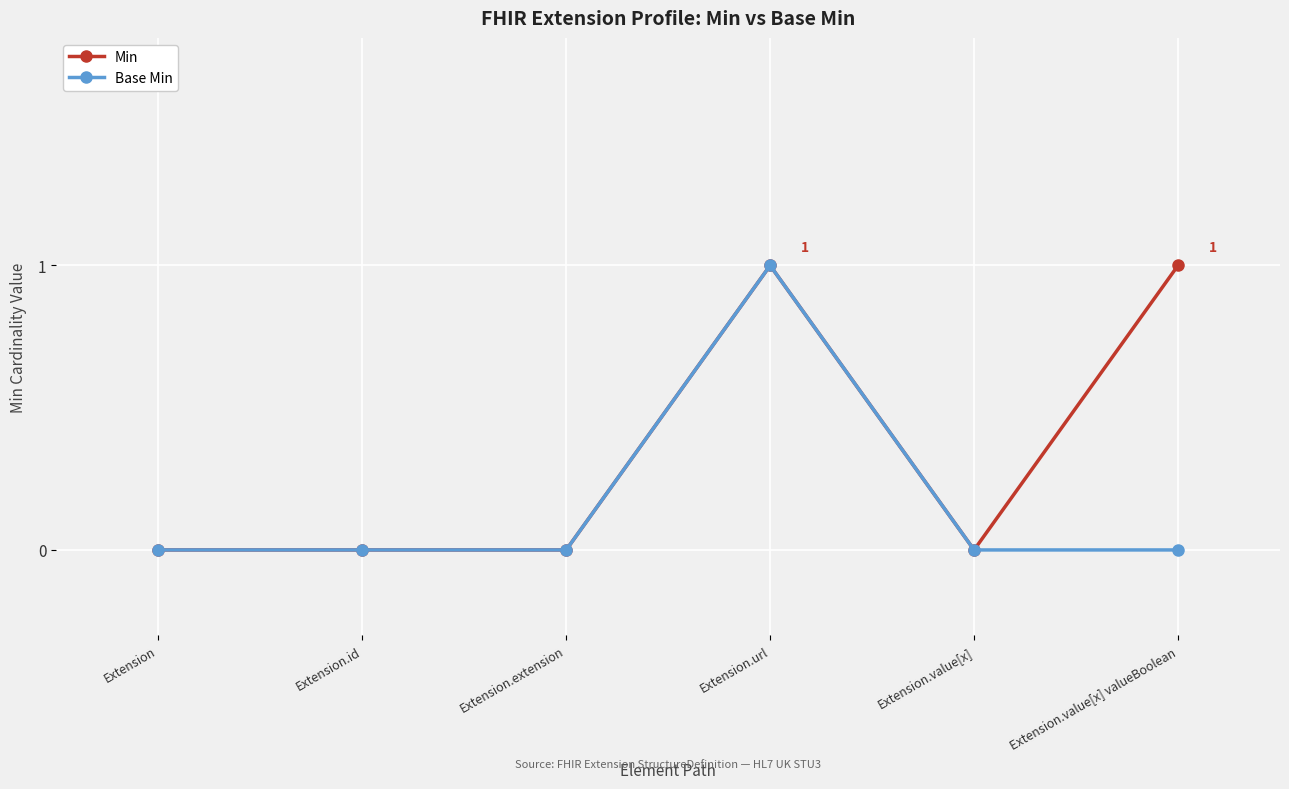

What position from the right is Extension.value[x]?

2